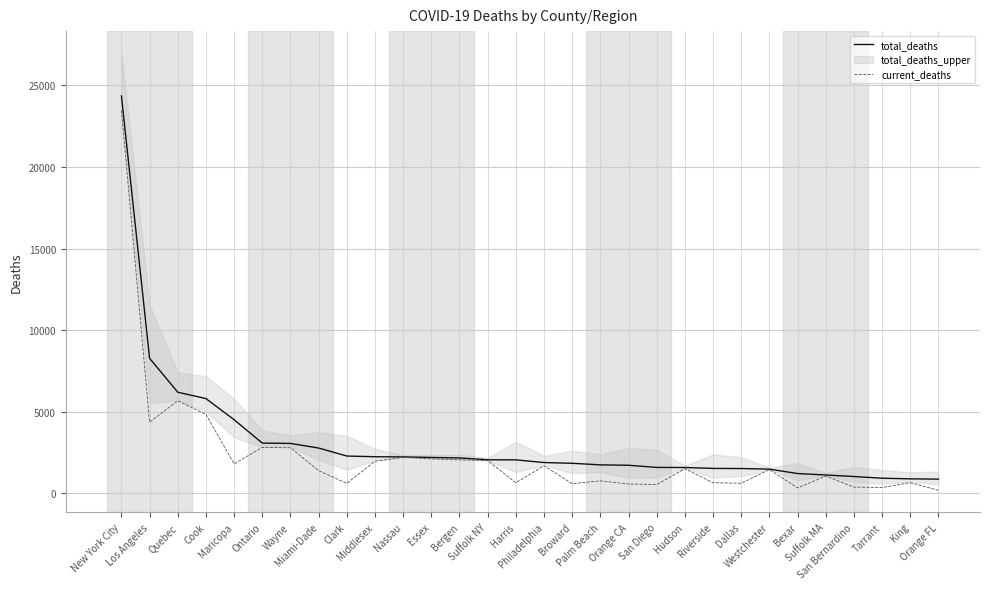

What is the highest value of the total_deaths series?

24359